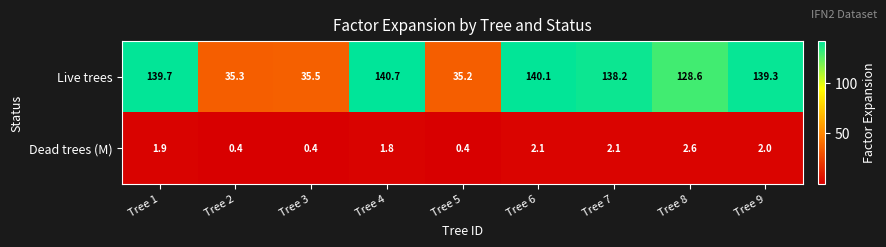

At Tree 7, list the series in order from smallest to largest.

Dead trees (M), Live trees